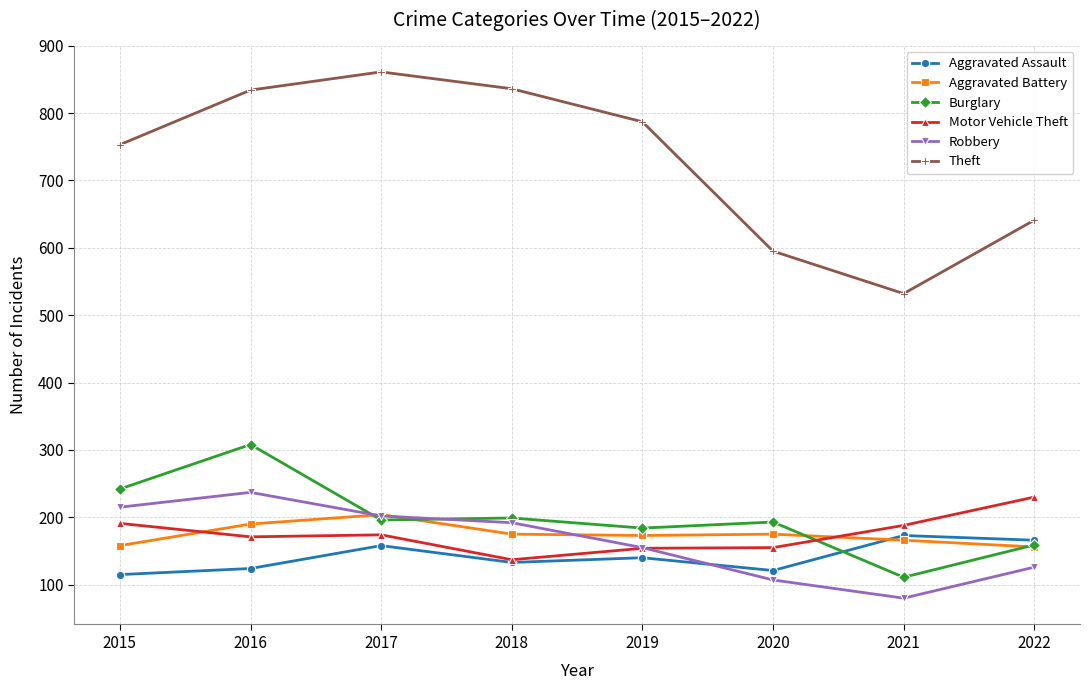

At which category is the sum across all series the highest?

2016